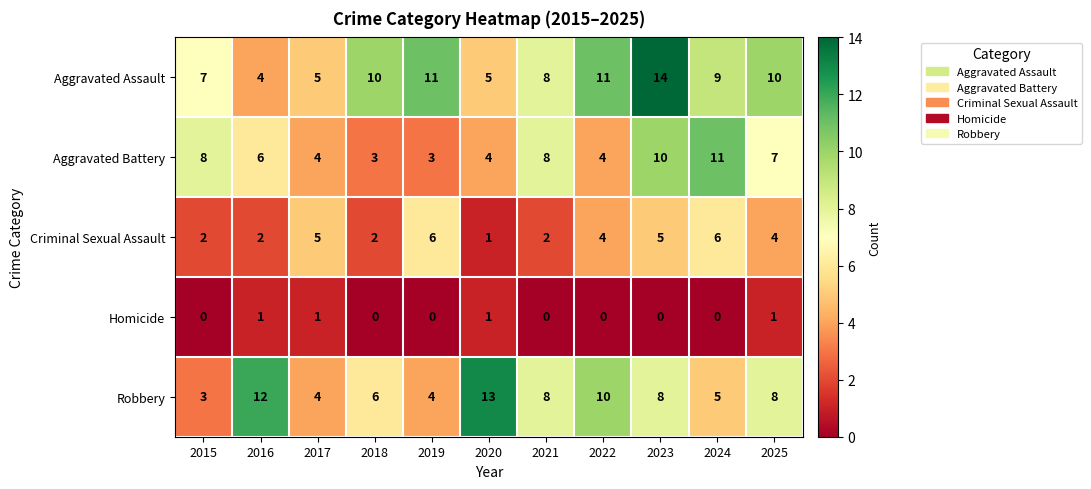

At how many categories does at least one series exceed 7?

10